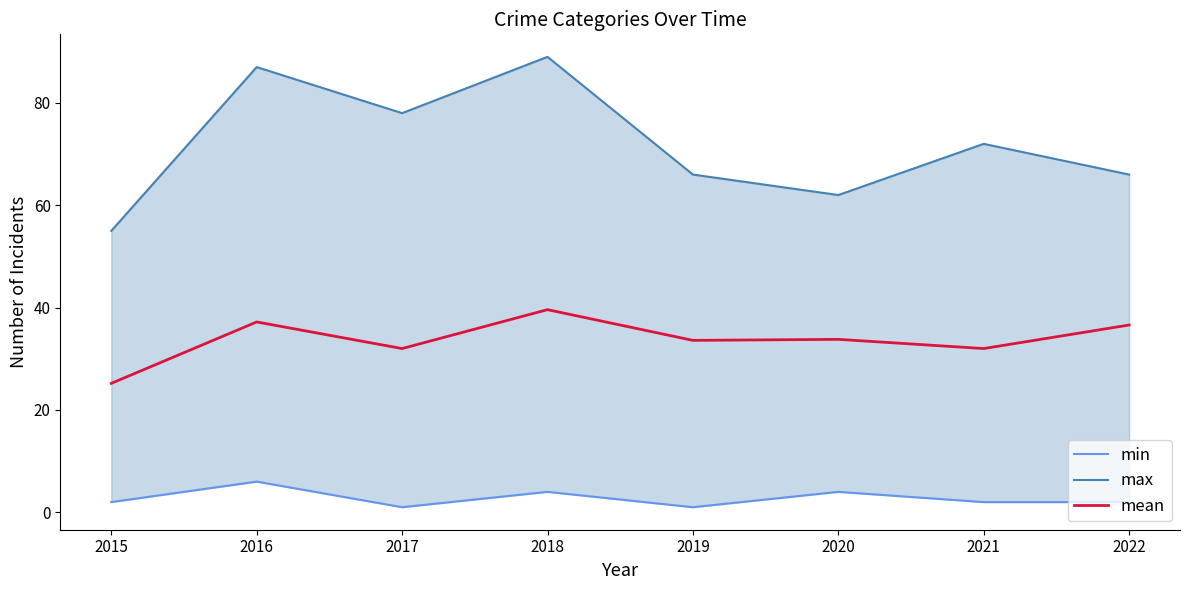

True or false: min has a value of 2.7 at 2015.

False